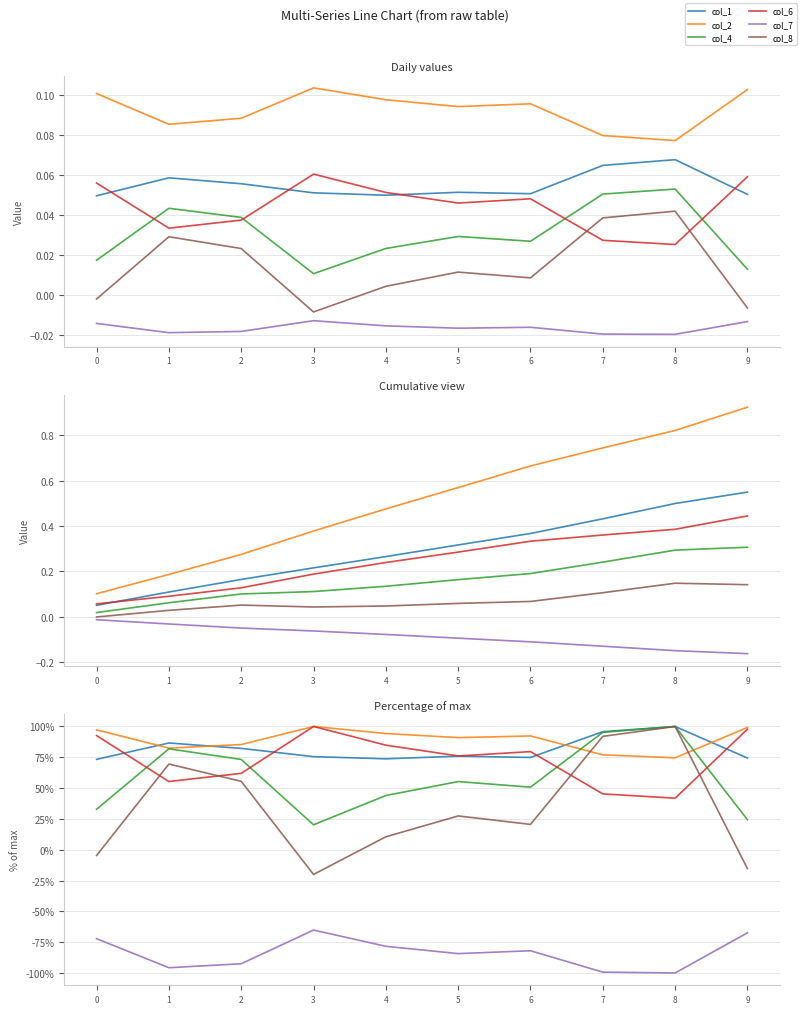

Is it true that col_8 equals 3.9 at 4?

False